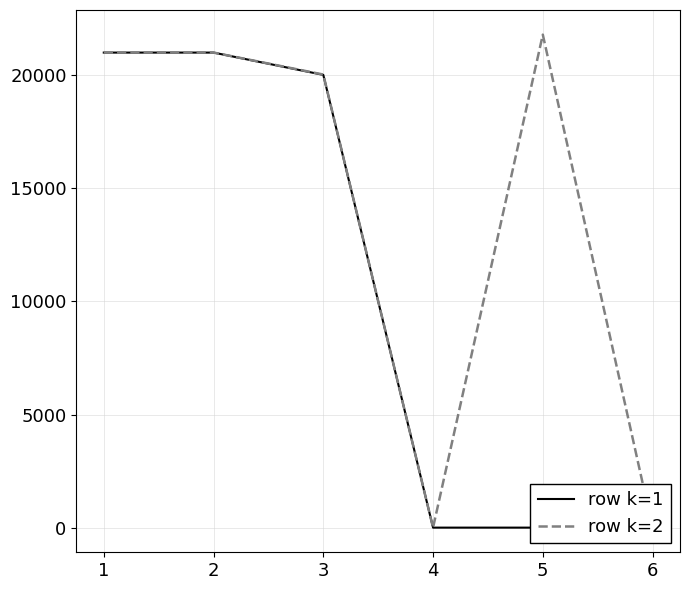

List the series in order of their peak value, highest first.

row k=2, row k=1